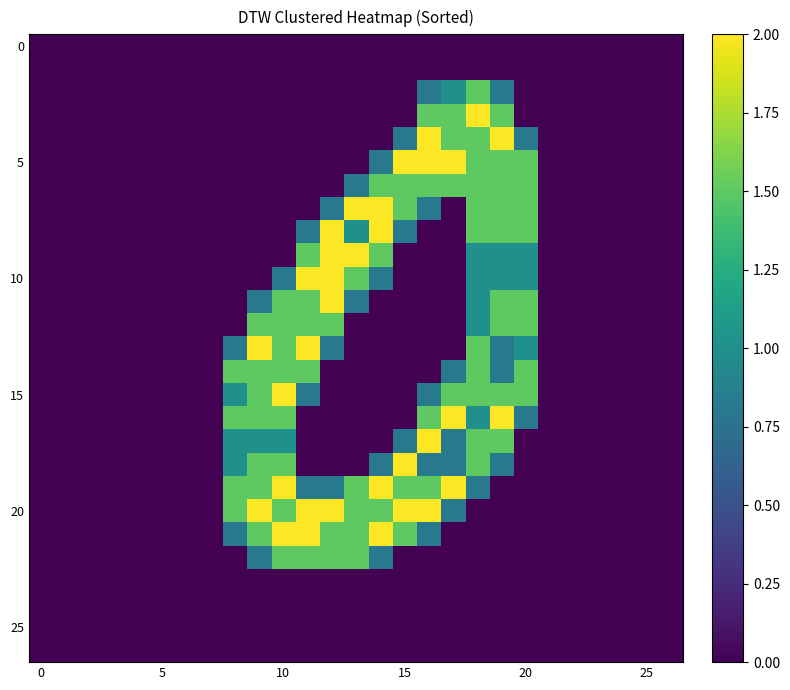

At how many categories does at least one series exceed 0?

13